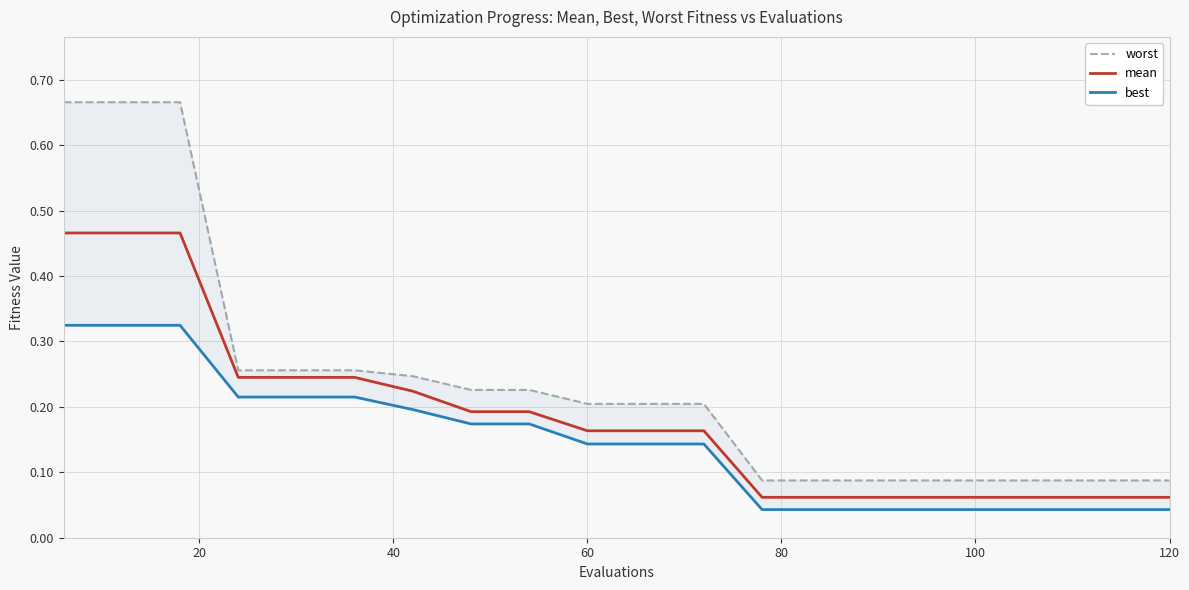

What is the value of the worst point at the 5th from the left?

0.3